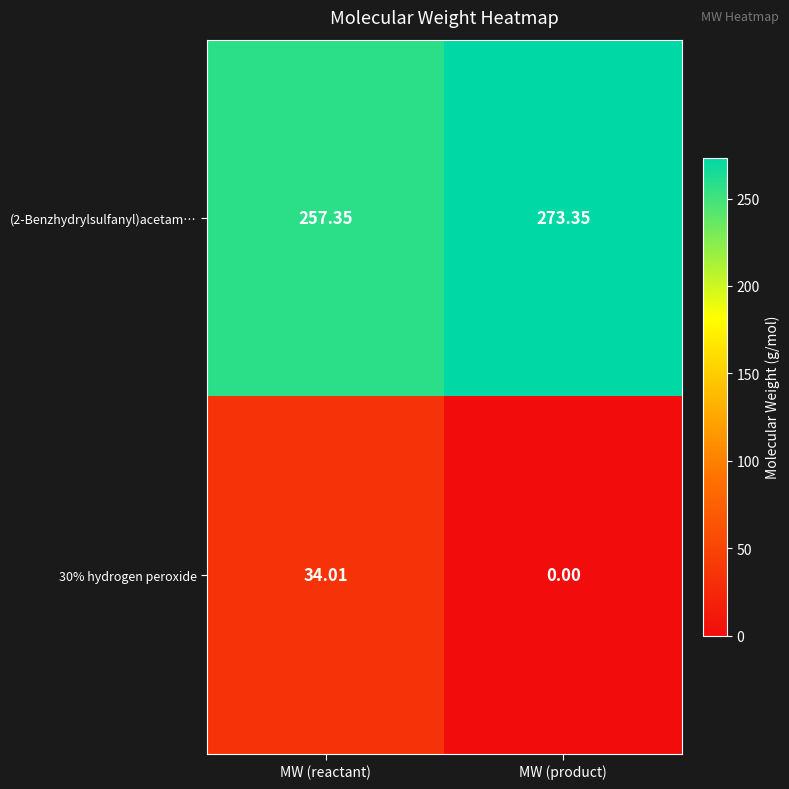

At which category is the sum across all series the highest?

MW (reactant)